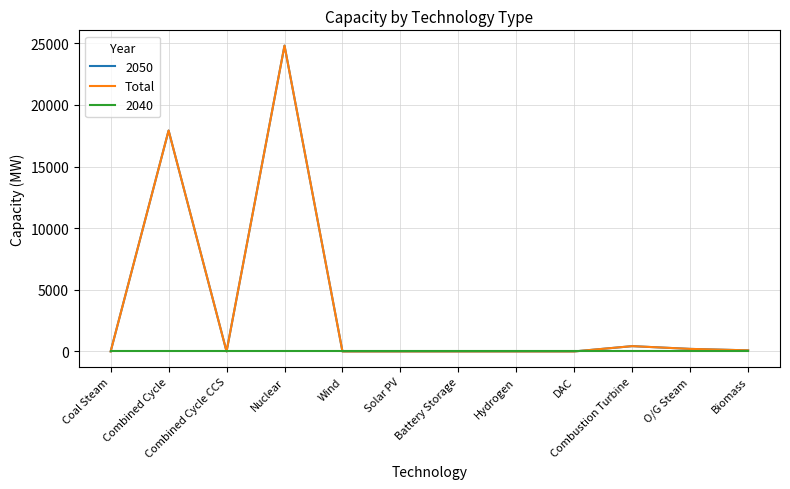

Reading right to left, what are all the values shown in this chart?

Biomass=87.5	O/G Steam=205.7	Combustion Turbine=429.7	DAC=0.0	Hydrogen=0.0	Battery Storage=0.6	Solar PV=0.0	Wind=0.0	Nuclear=24812.9	Combined Cycle CCS=0.0	Combined Cycle=17923.3	Coal Steam=0.0